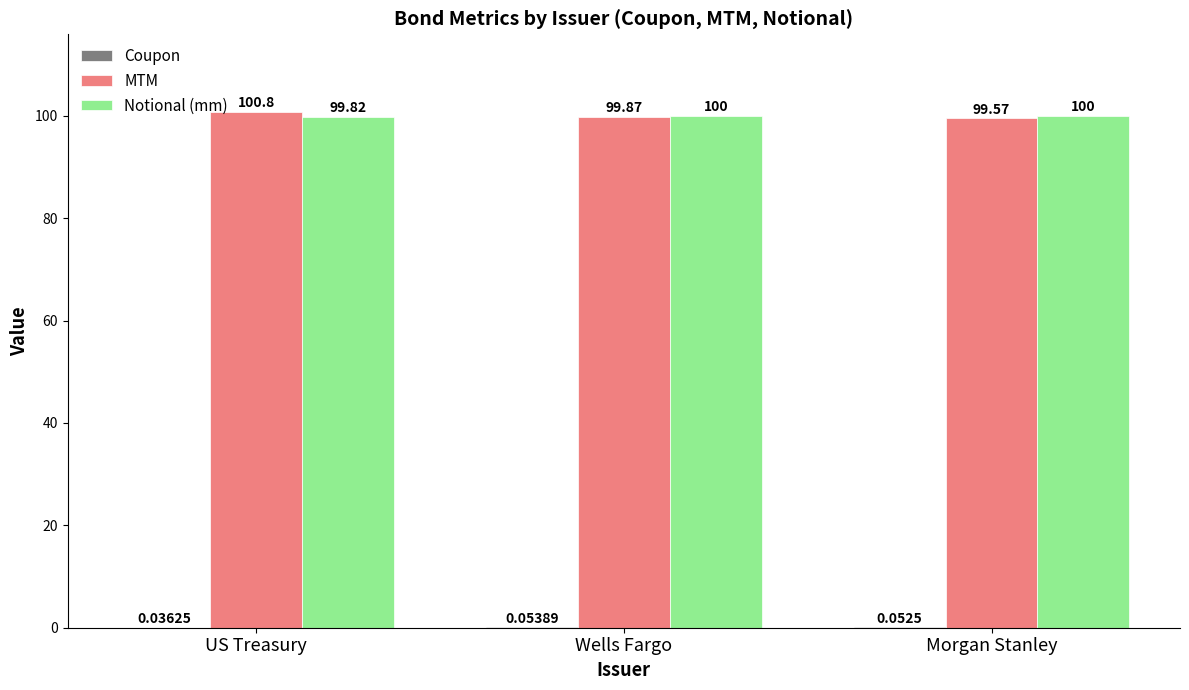

Which label corresponds to the largest value in the chart?

US Treasury